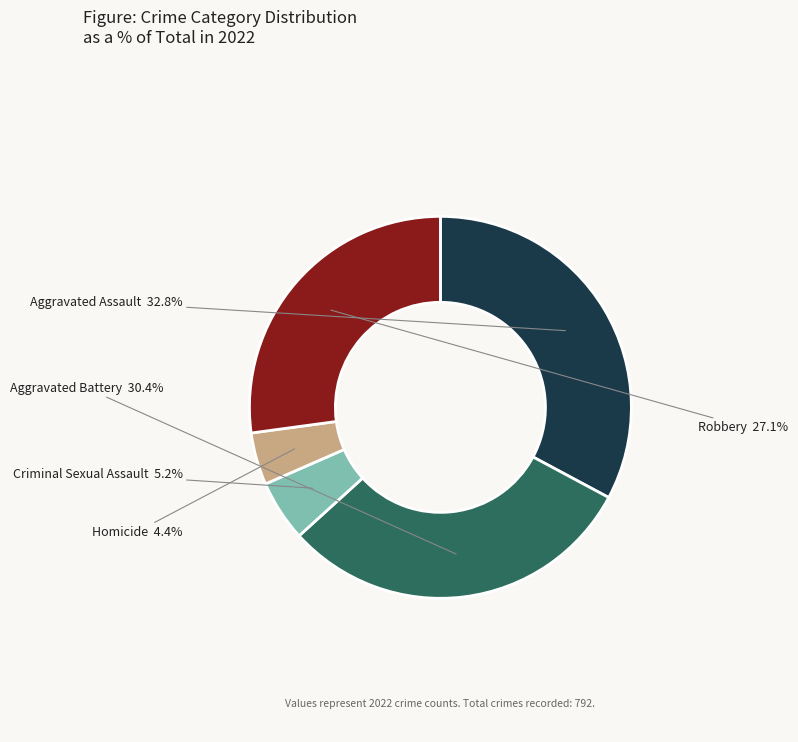

Is there any slice that represents more than half of the pie?

No